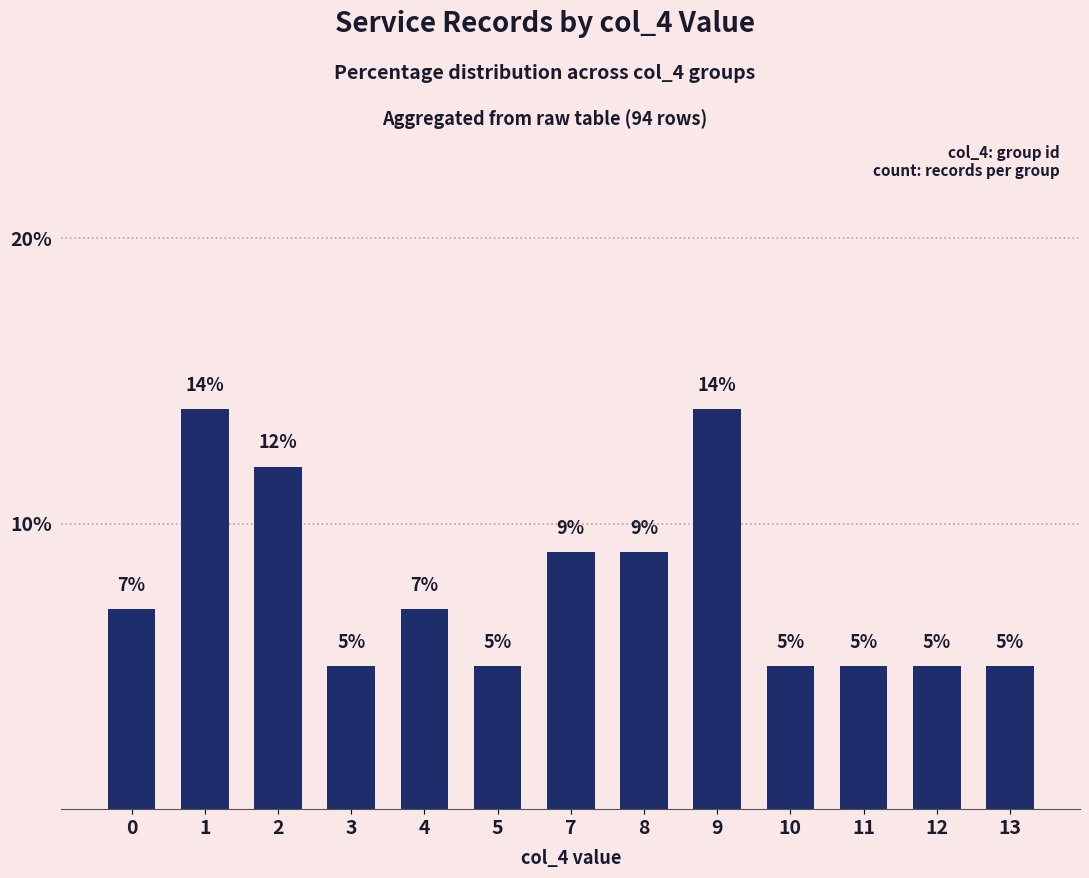

What is the smallest value displayed?

5